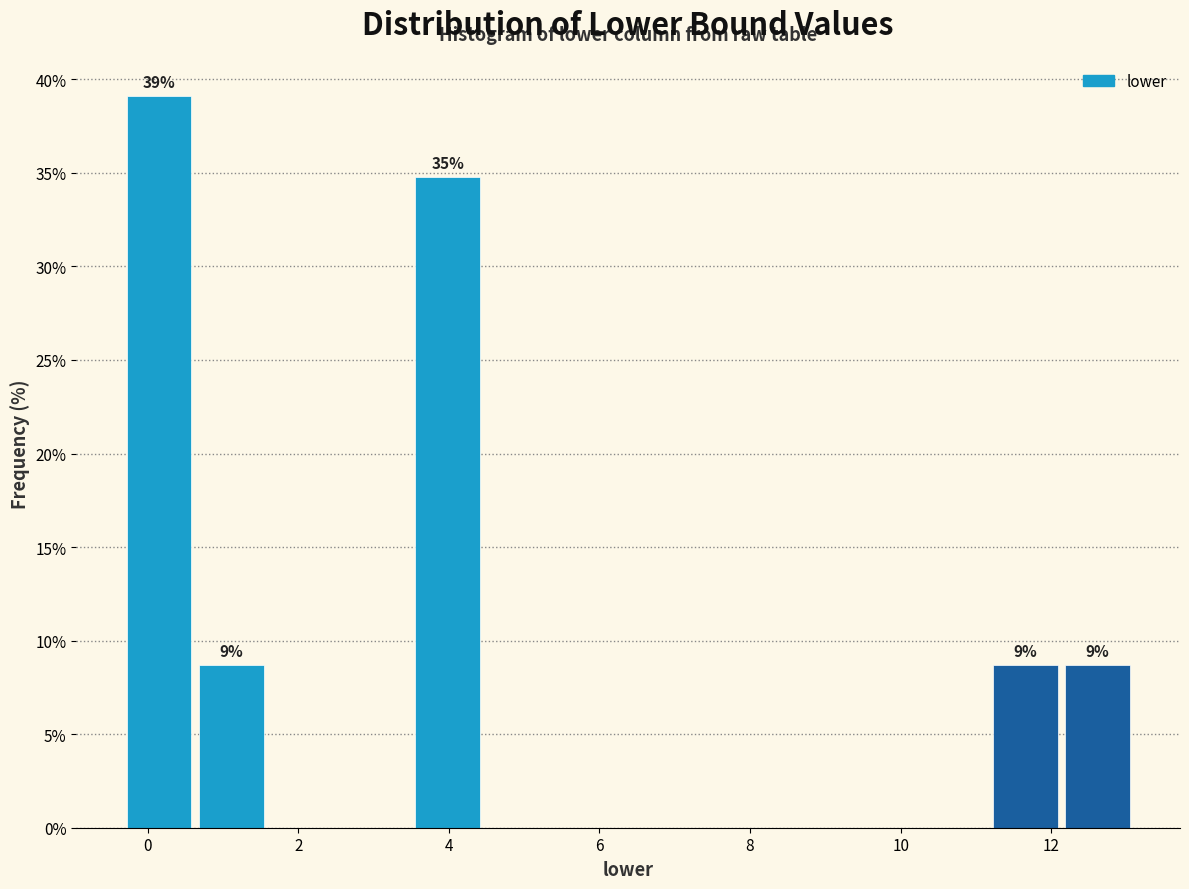

Which range on the x-axis has the tallest bar?

-0.4 to 0.6